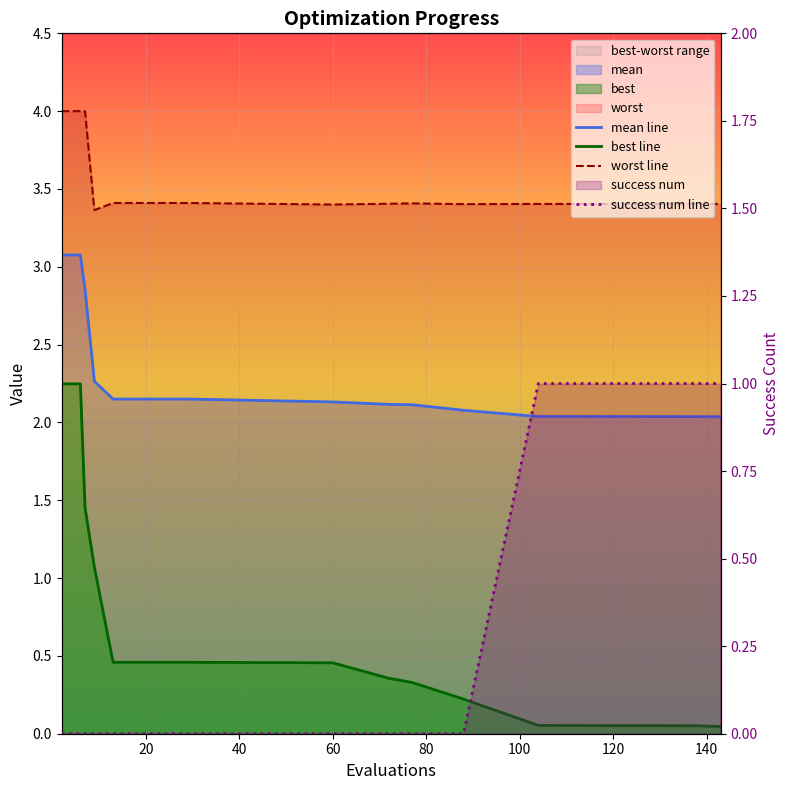

How many categories are shown in the chart?

16